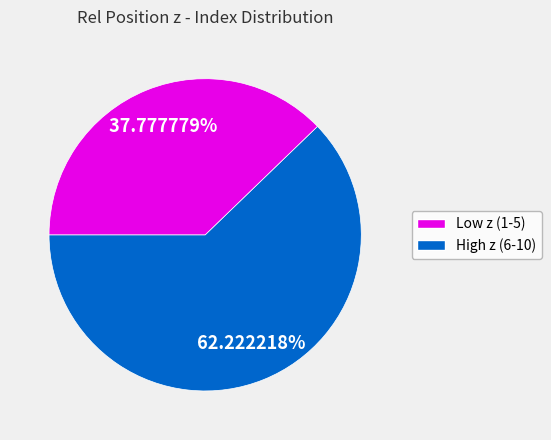

How many segments does this pie chart have?

2